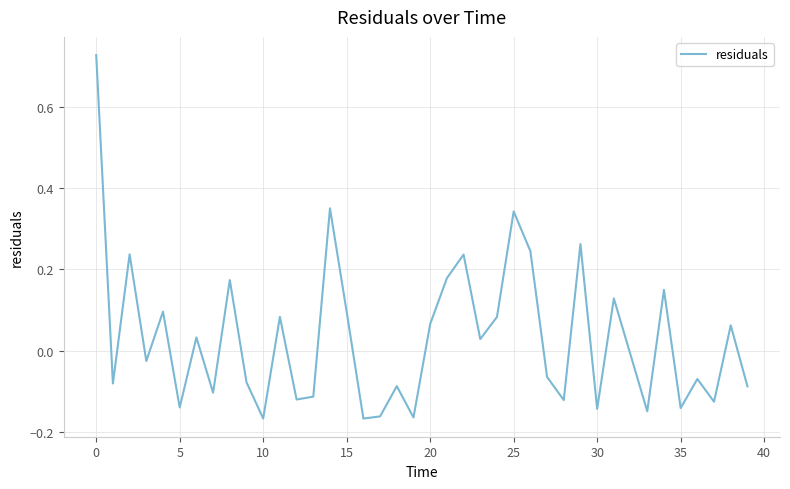

Reading left to right, list all the values displayed in this chart.

0.7	-0.1	0.2	-0.0	0.1	-0.1	0.0	-0.1	0.2	-0.1	-0.2	0.1	-0.1	-0.1	0.4	0.1	-0.2	-0.2	-0.1	-0.2	0.1	0.2	0.2	0.0	0.1	0.3	0.2	-0.1	-0.1	0.3	-0.1	0.1	-0.0	-0.1	0.1	-0.1	-0.1	-0.1	0.1	-0.1